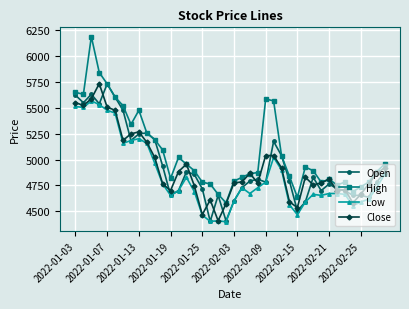

Which series has the largest total across all categories?

High